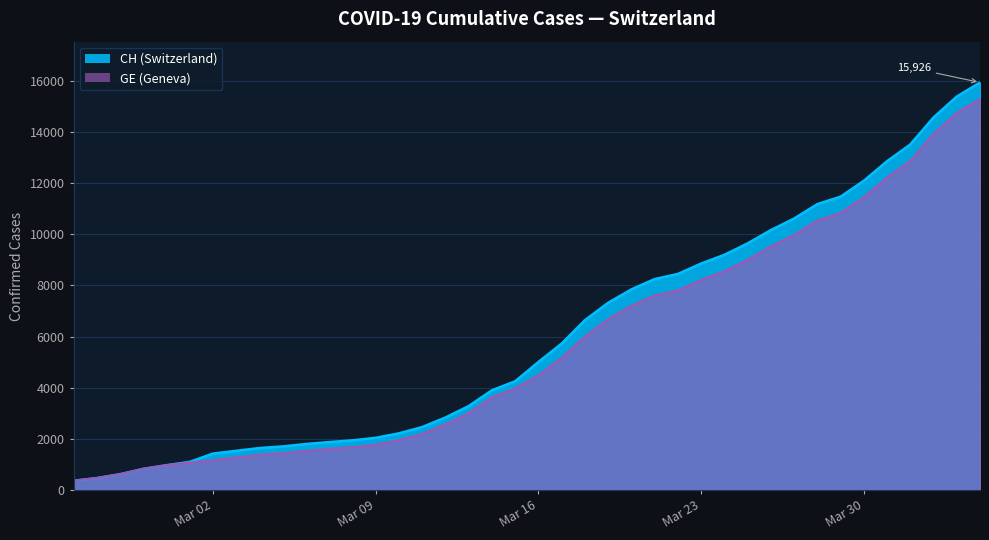

What is the label of the 10th point from the right?

2020-03-26